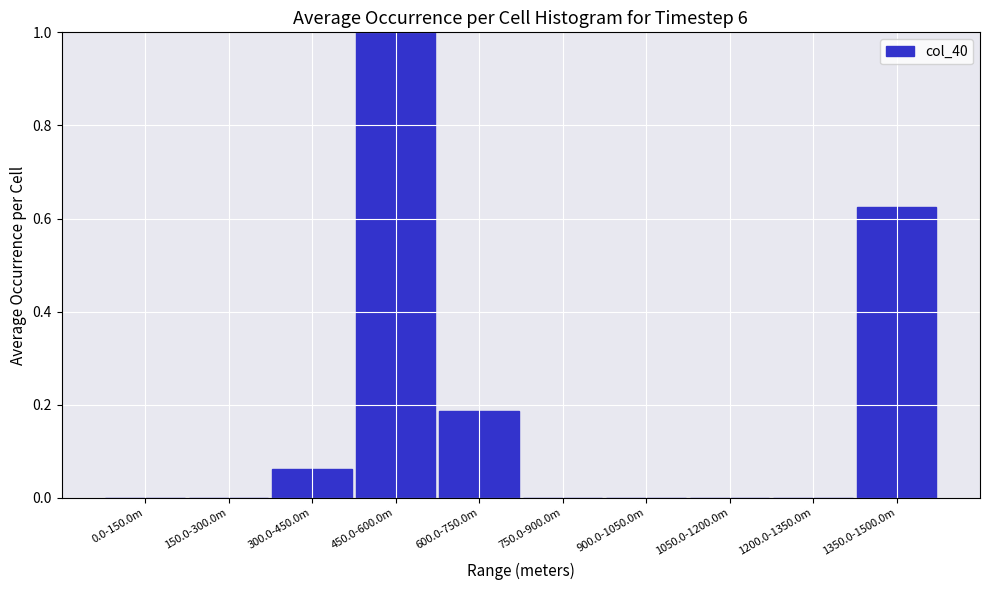

At which category does the chart reach its peak across all series?

450.0-600.0m